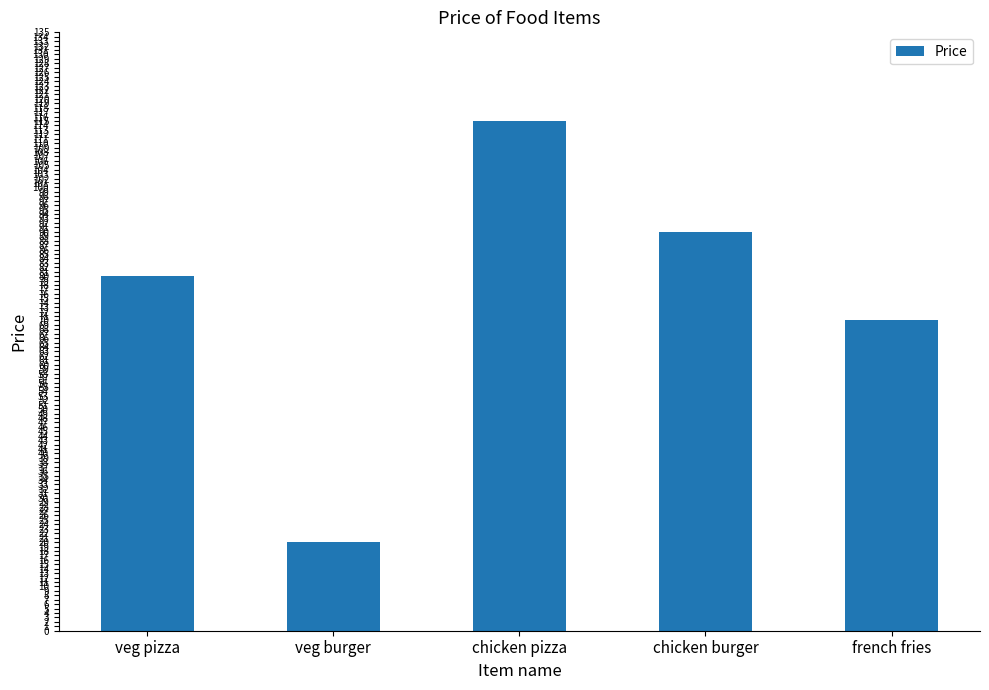

Does the chart contain any negative values?

No